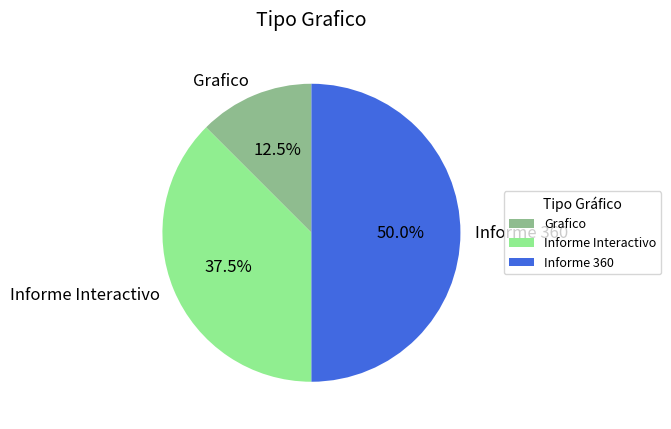

What percentage is the Informe 360 slice, to the nearest percent?

50%